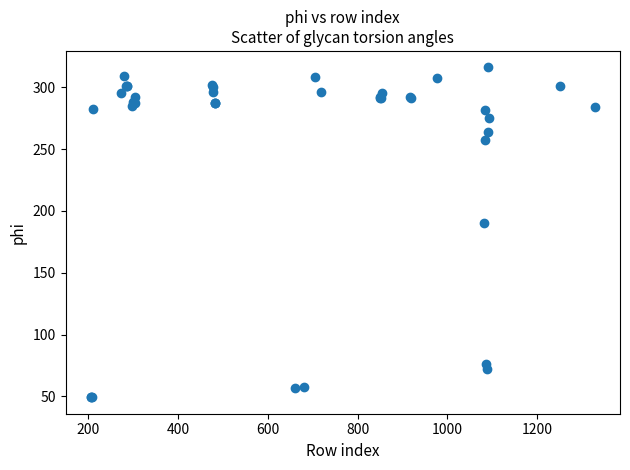

What Y value in the scatter plot is closest to 182?

190.2